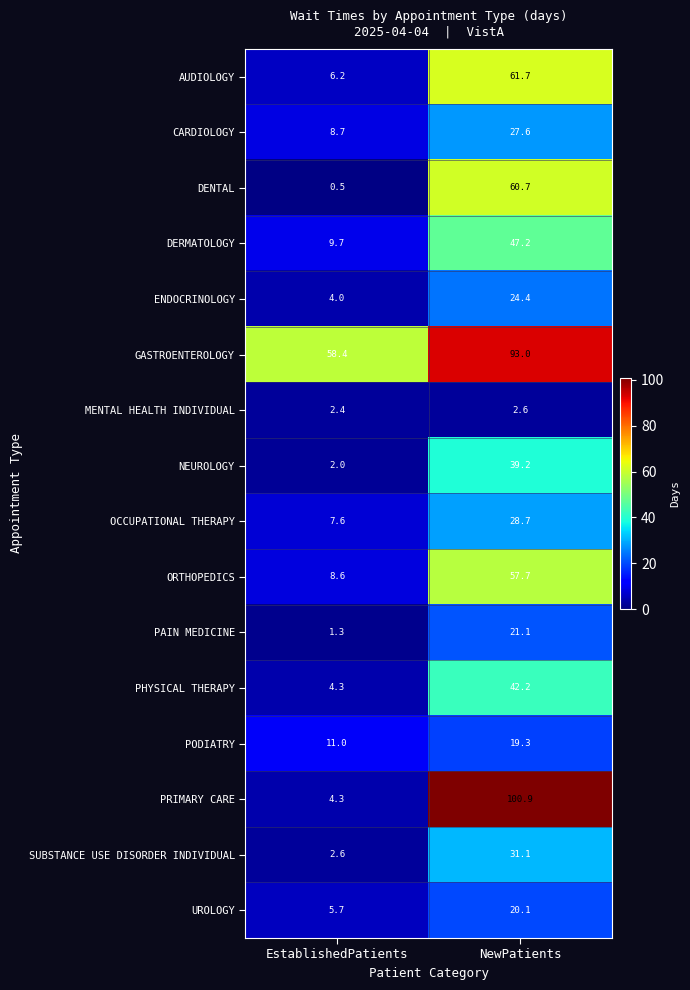

At which category is the sum across all series the highest?

NewPatients